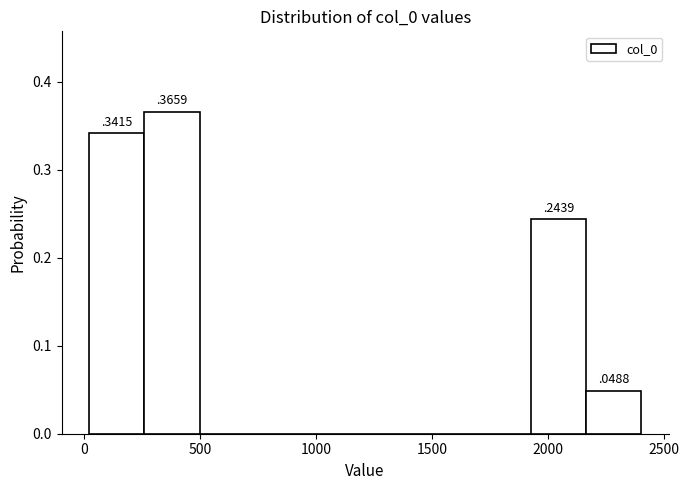

Over which range of the x-axis is the bar tallest?

250 to 500